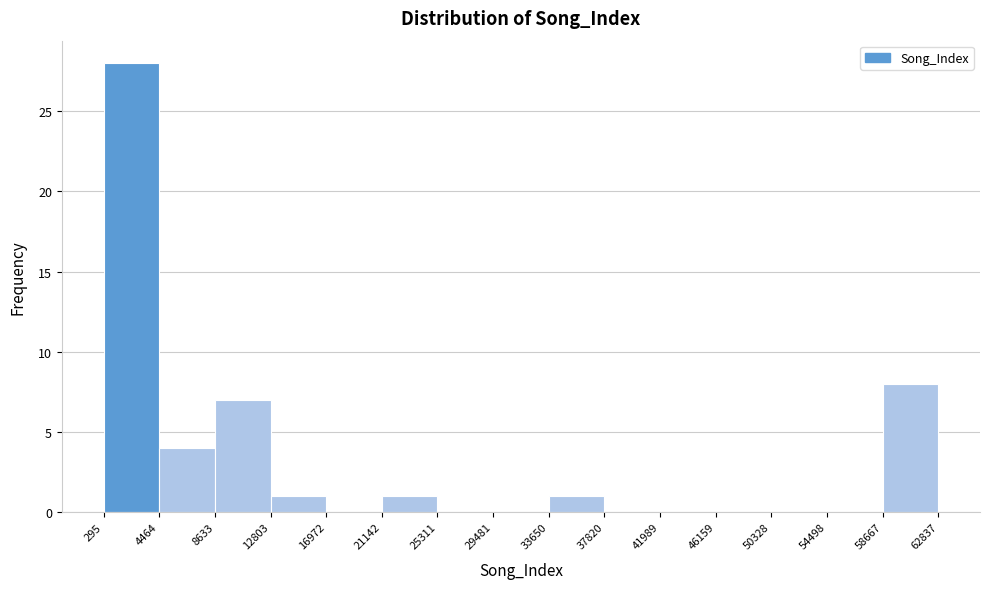

How tall is the bar that spans 33650 to 37820 on the x-axis? The values are not printed on the chart, so give them approximately, as read against the axis.

1